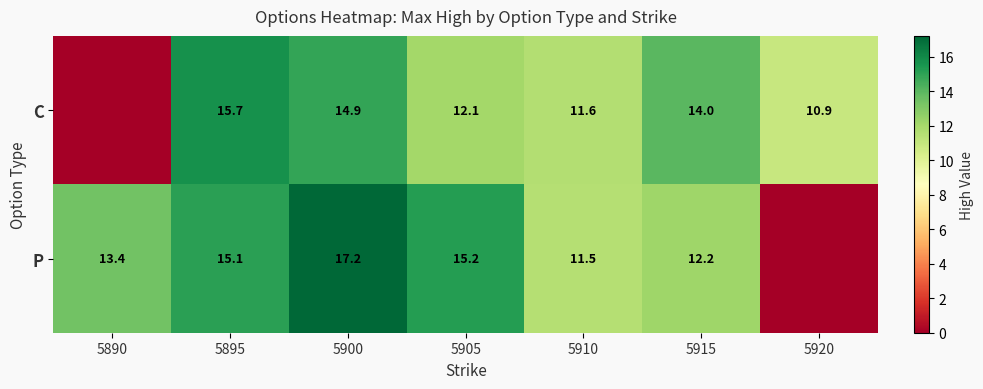

At 5905, list the series in order from largest to smallest.

P, C